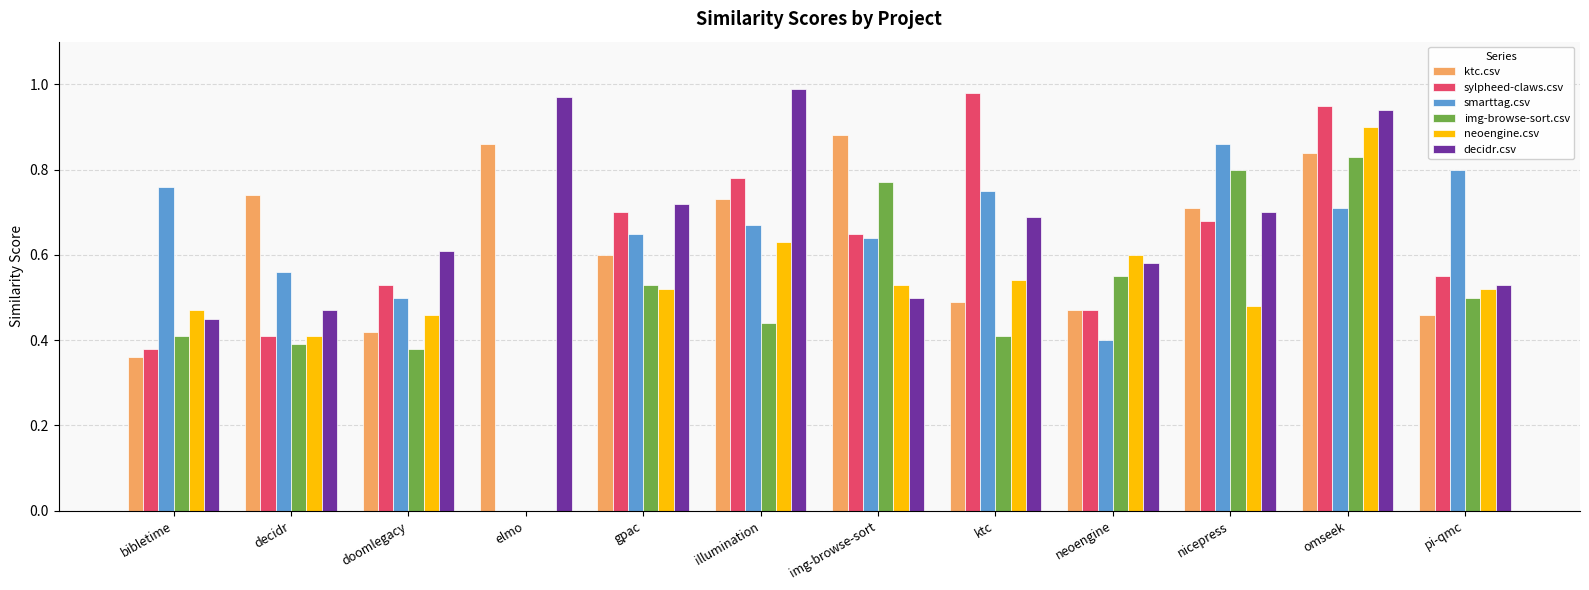

Is the value of neoengine.csv at omseek greater than the value of img-browse-sort.csv at bibletime?

Yes